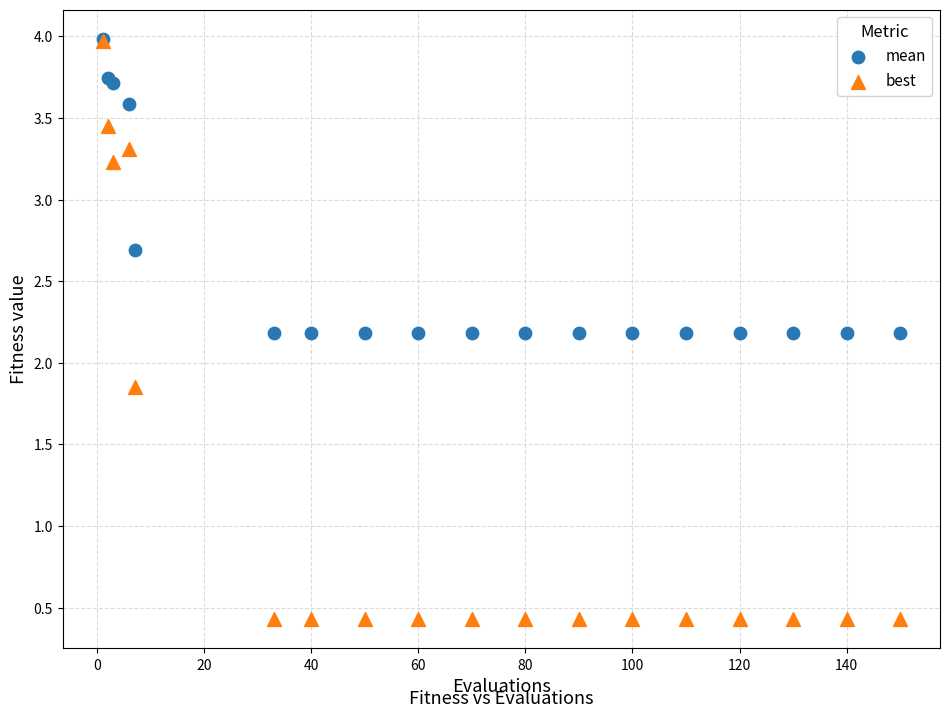

Which series has the largest Y range (max minus min)?

best